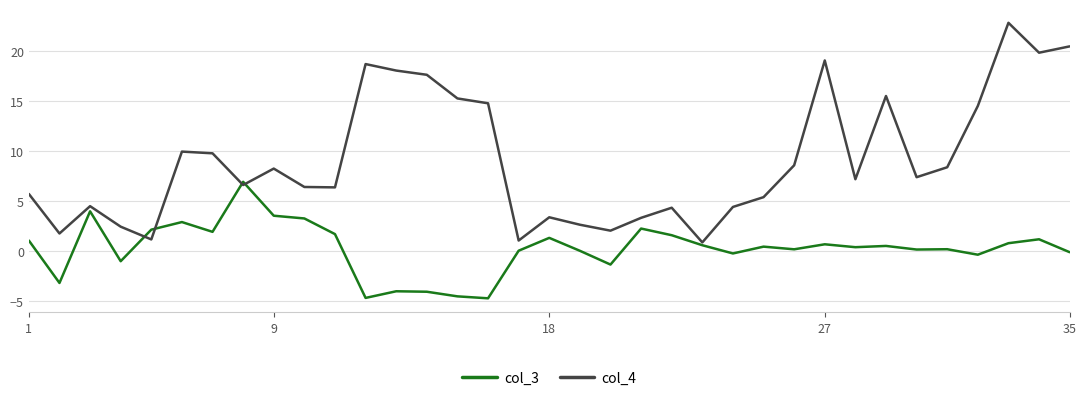

What is the average value of the col_3 series?

0.3